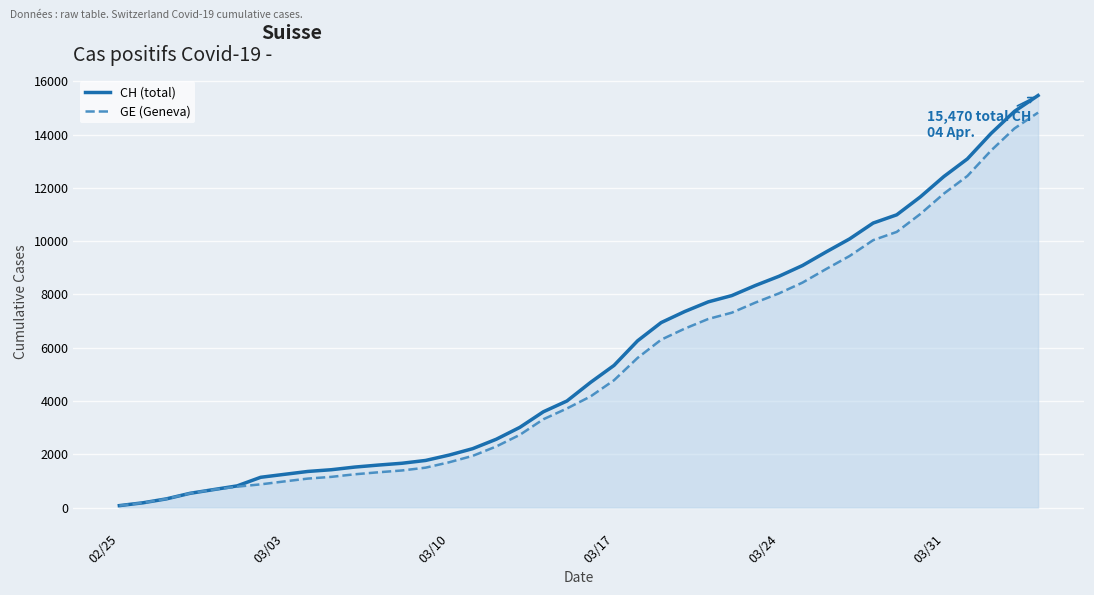

What is the sum of all CH (total) values?

226951